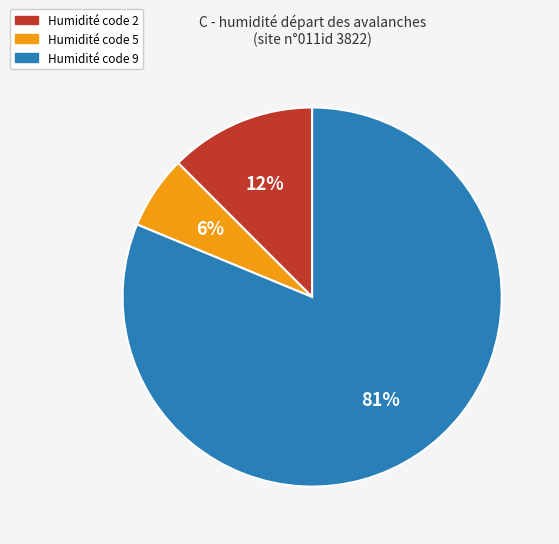

Between Humidité code 5 and Humidité code 2, which is larger?

Humidité code 2